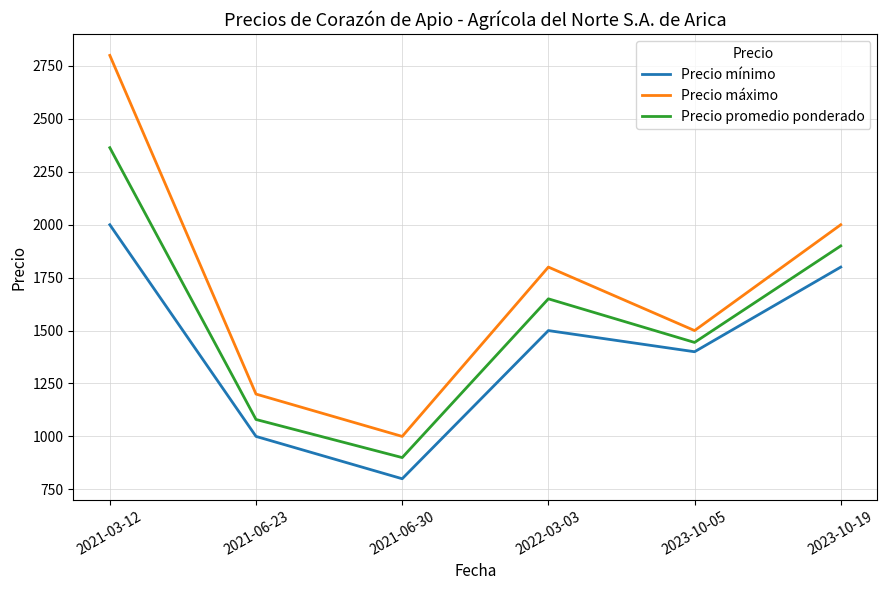

What are all the series names shown in the legend?

Precio mínimo, Precio máximo, Precio promedio ponderado